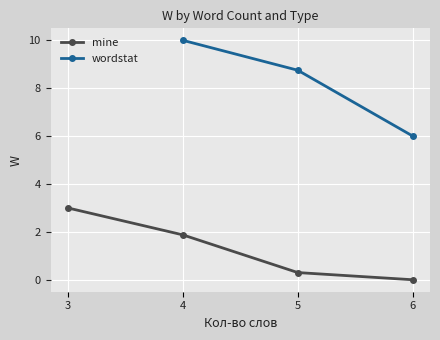

True or false: mine has a value of 1.9 at 6.

False